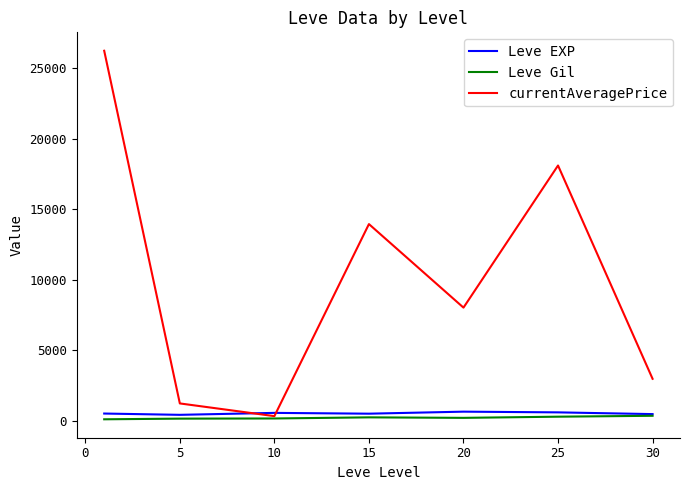

Which series has the largest range (max minus min)?

currentAveragePrice